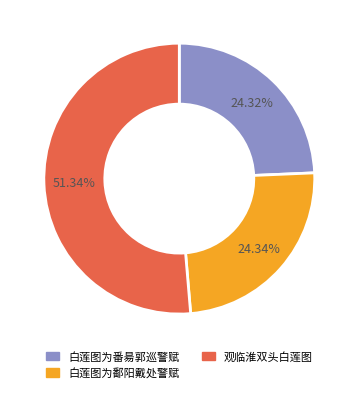

Count the number of slices in the pie.

3